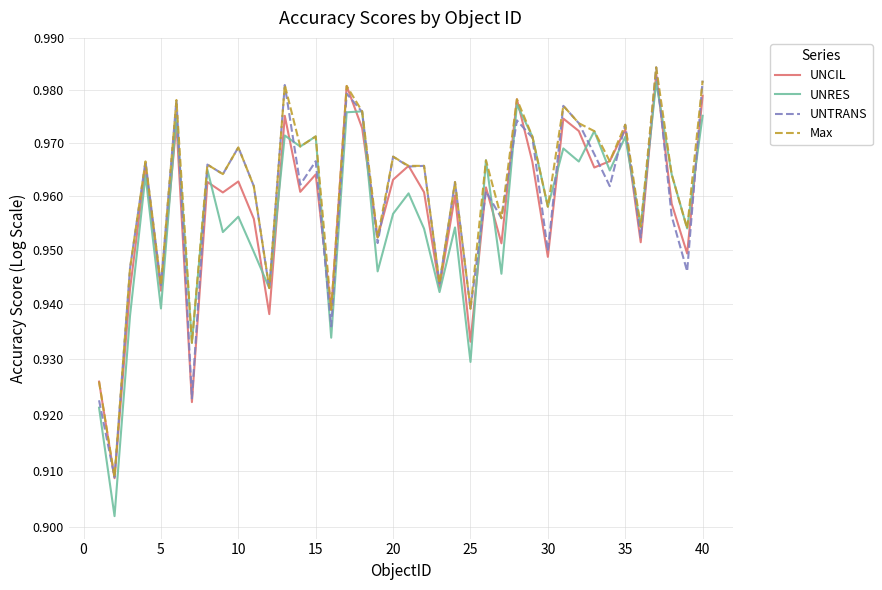

True or false: UNCIL and Max intersect in this chart.

False